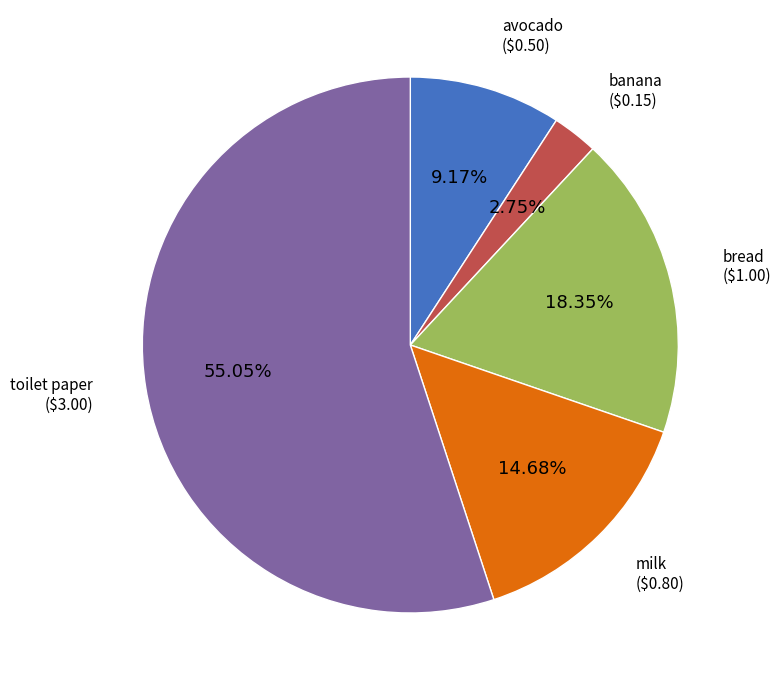

How many slices are in this pie chart?

5